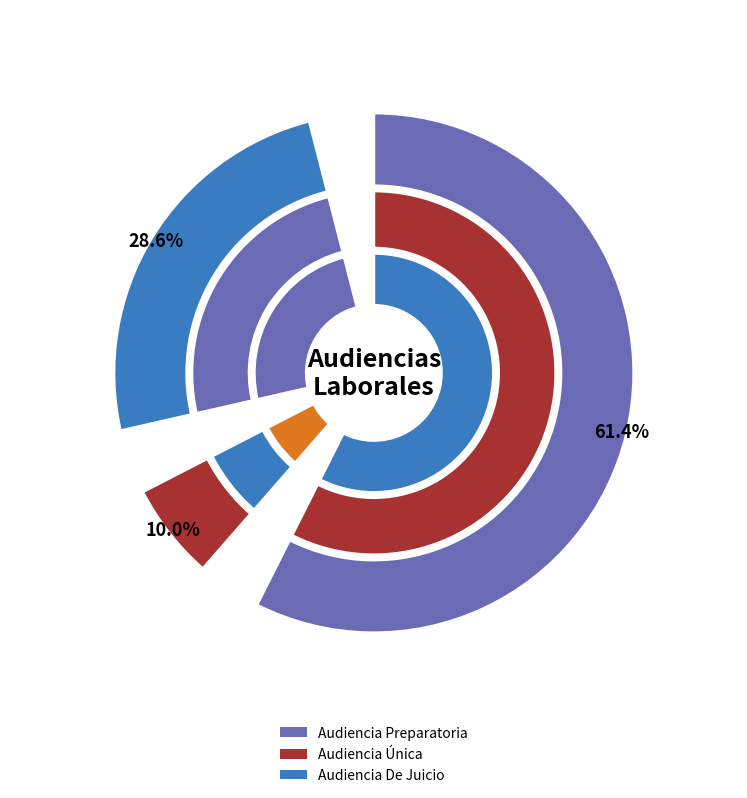

To the nearest percent, what is the average slice percentage?

33%